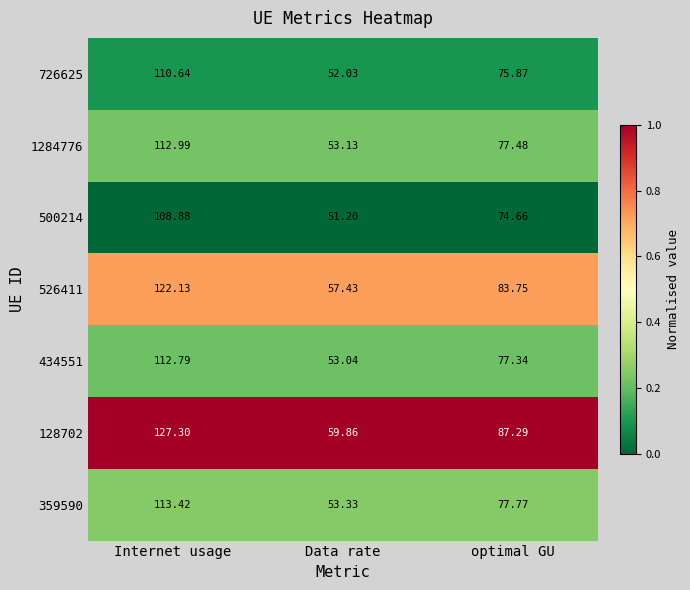

List the labels in order of 434551 value, smallest first.

Data rate, optimal GU, Internet usage